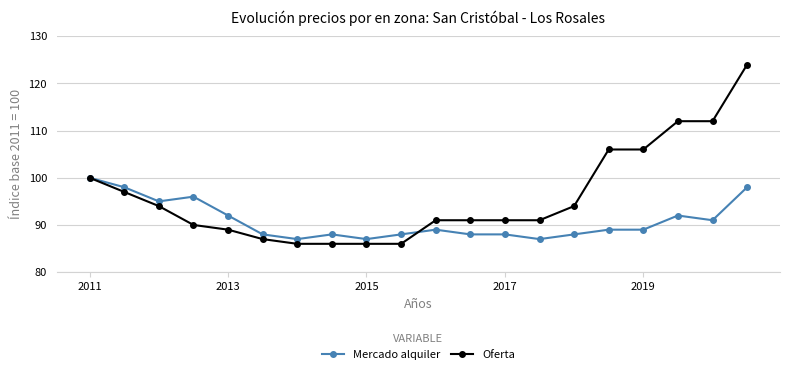

What is the value of the Mercado alquiler point at the 9th from the left?

87